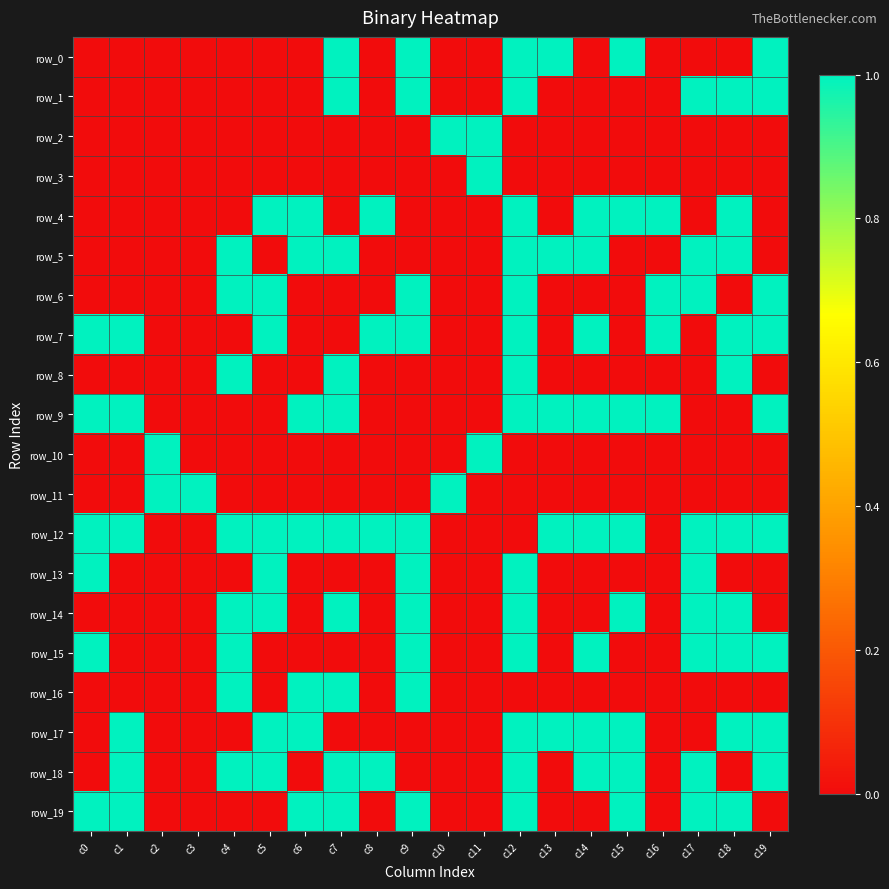

Is it true that row_9 equals 0 at c14?

False